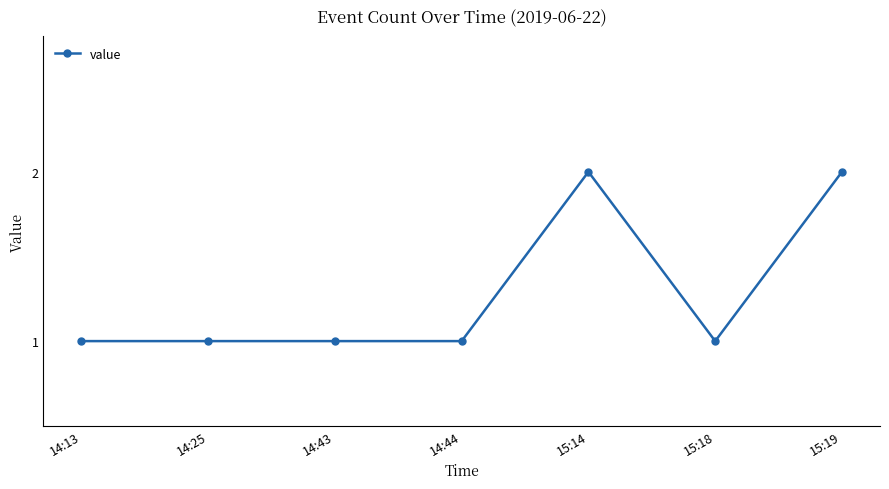

Reading left to right, list all the values displayed in this chart.

1	1	1	1	2	1	2